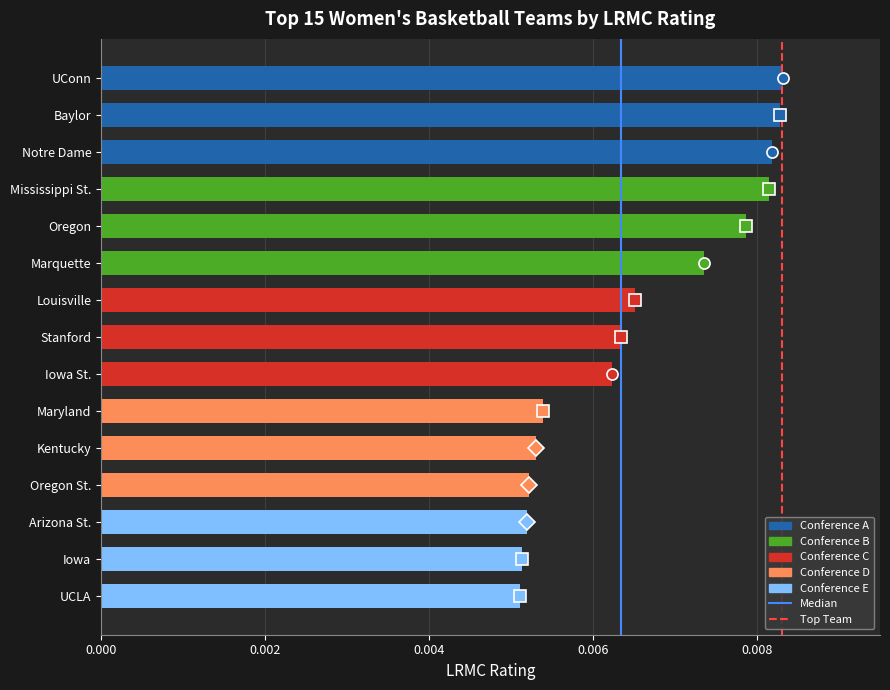

Count the number of categories in the chart.

15